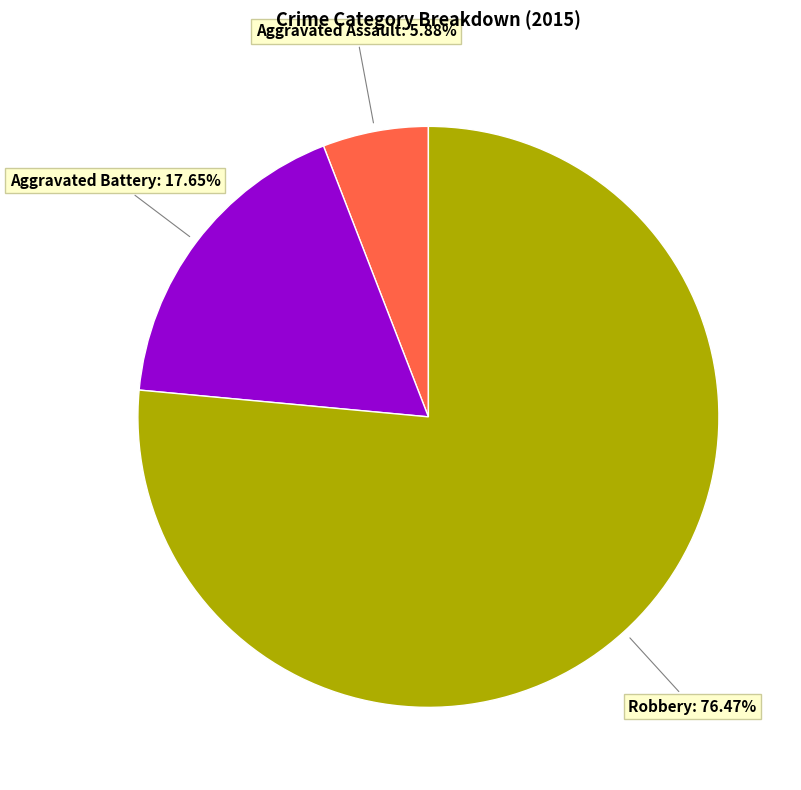

How many segments does this pie chart have?

3